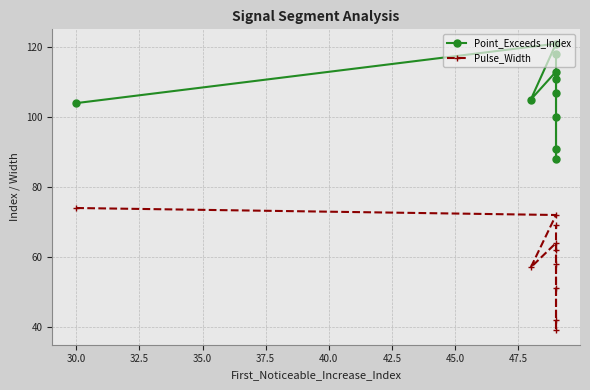

At how many categories does at least one series exceed 51?

10